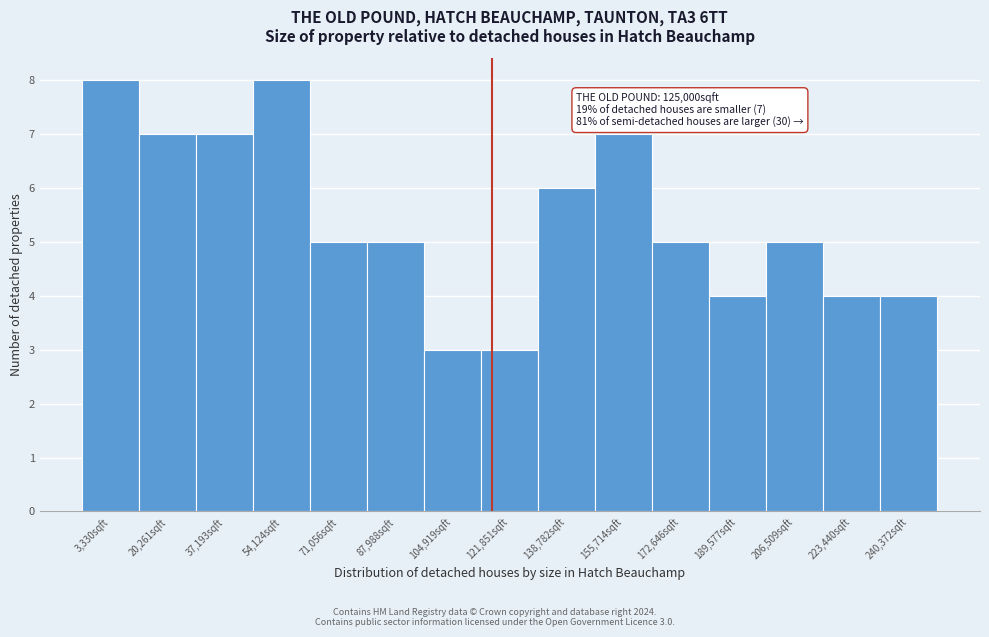

Reading right to left, extract all data points from this chart.

240,372sqft=4	223,440sqft=4	206,509sqft=5	189,577sqft=4	172,646sqft=5	155,714sqft=7	138,782sqft=6	121,851sqft=3	104,919sqft=3	87,988sqft=5	71,056sqft=5	54,124sqft=8	37,193sqft=7	20,261sqft=7	3,330sqft=8